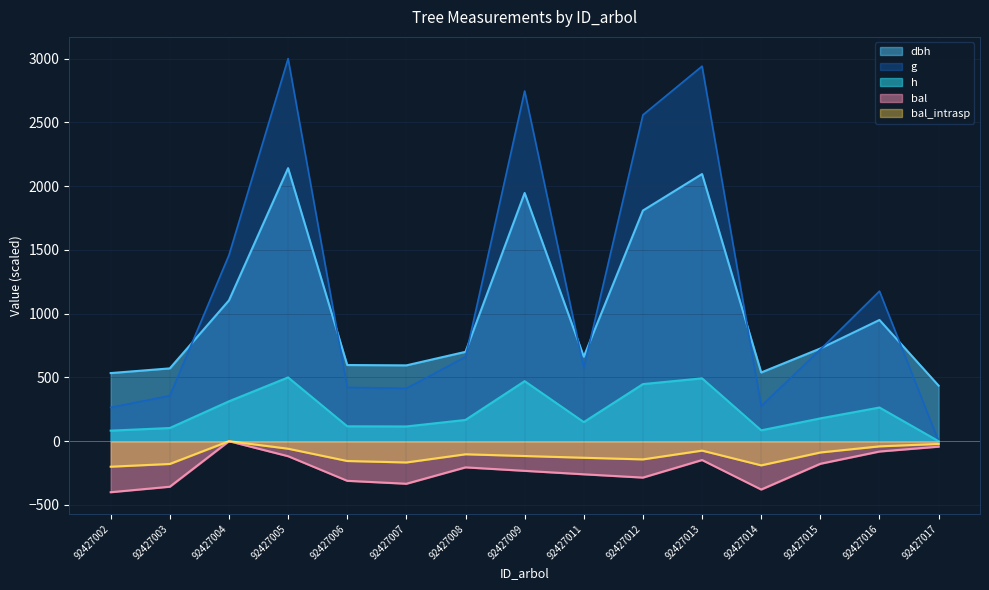

Reading left to right, transcribe all the data shown in this chart.

dbh: 92427002=264.8	92427003=356.9	92427004=1459.2	92427005=3000.0	92427006=421.8	92427007=414.5	92427008=661.5	92427009=2745.6	92427011=575.7	92427012=2558.3	92427013=2940.3	92427014=276.3	92427015=719.1	92427016=1176.6	92427017=0.0
h: 92427002=82.7	92427003=103.4	92427004=312.7	92427005=500.0	92427006=116.8	92427007=115.6	92427008=166.7	92427009=470.8	92427011=149.6	92427012=447.7	92427013=492.7	92427014=85.2	92427015=178.8	92427016=264.0	92427017=0.0
g: 92427002=534.0	92427003=571.0	92427004=1103.8	92427005=2140.7	92427006=597.3	92427007=594.6	92427008=700.7	92427009=1946.1	92427011=662.7	92427012=1808.5	92427013=2094.8	92427014=538.8	92427015=726.9	92427016=950.5	92427017=435.6
bal: 92427002=-400.0	92427003=-356.9	92427004=-0.0	92427005=-117.7	92427006=-310.6	92427007=-333.6	92427008=-205.2	92427009=-232.4	92427011=-259.5	92427012=-285.3	92427013=-147.6	92427014=-378.9	92427015=-177.0	92427016=-80.9	92427017=-42.8
bal_intrasp: 92427002=-200.0	92427003=-178.5	92427004=-0.0	92427005=-58.8	92427006=-155.3	92427007=-166.8	92427008=-102.6	92427009=-116.2	92427011=-129.8	92427012=-142.7	92427013=-73.8	92427014=-189.4	92427015=-88.5	92427016=-40.5	92427017=-21.4